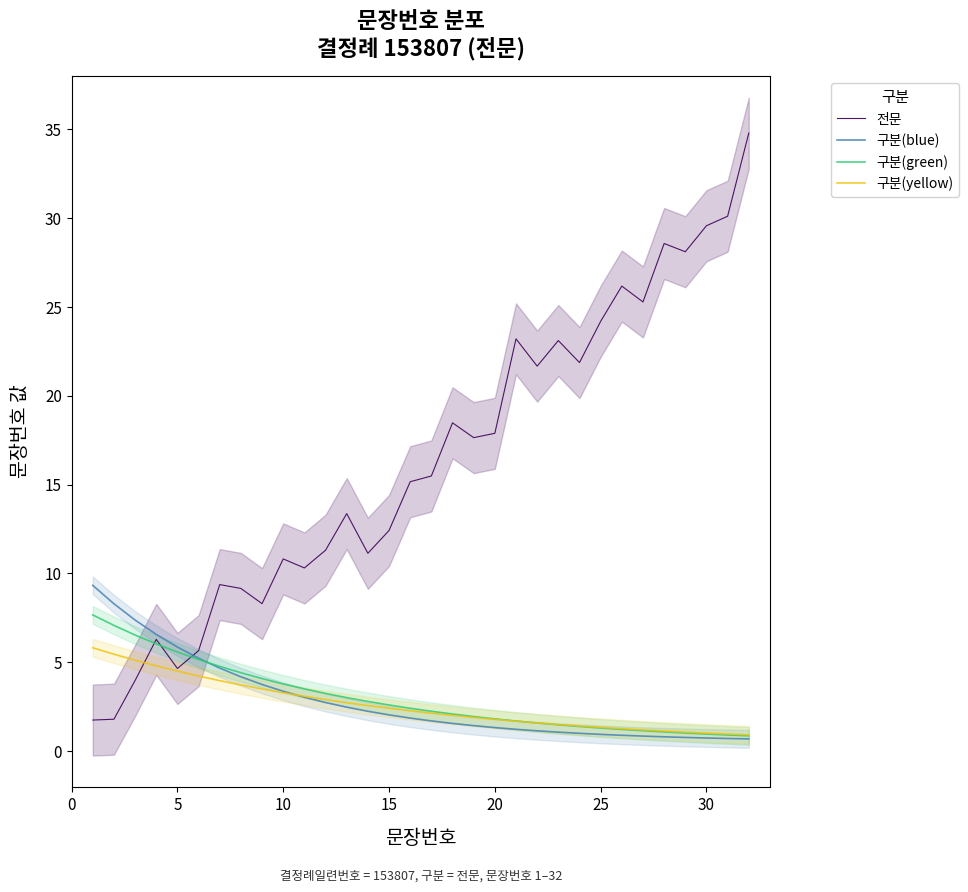

Is this an area chart (filled region under the line)?

No